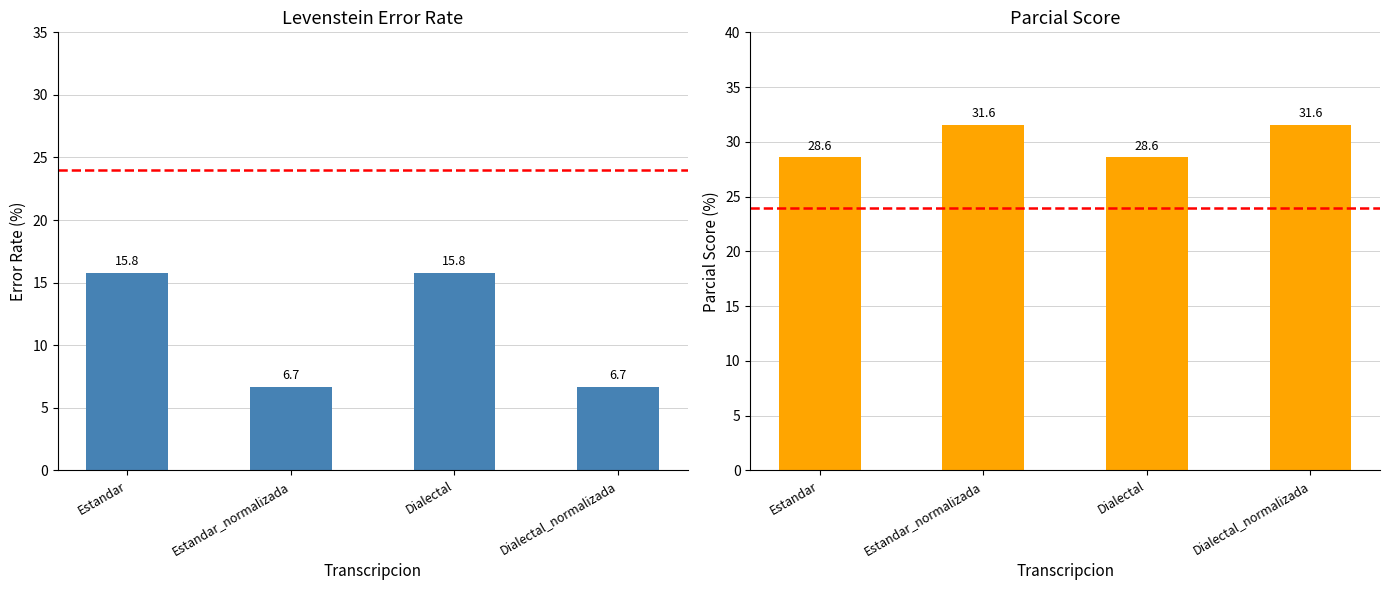

What is the maximum value shown in the chart?

31.6